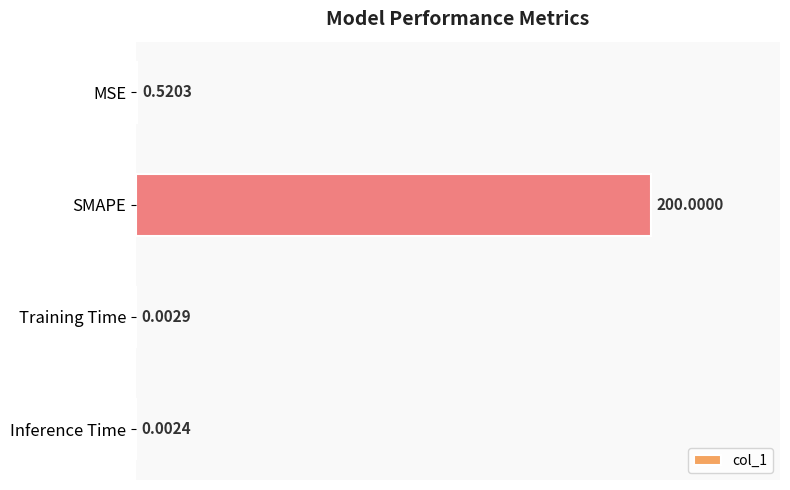

Between MSE and SMAPE, which is larger?

SMAPE